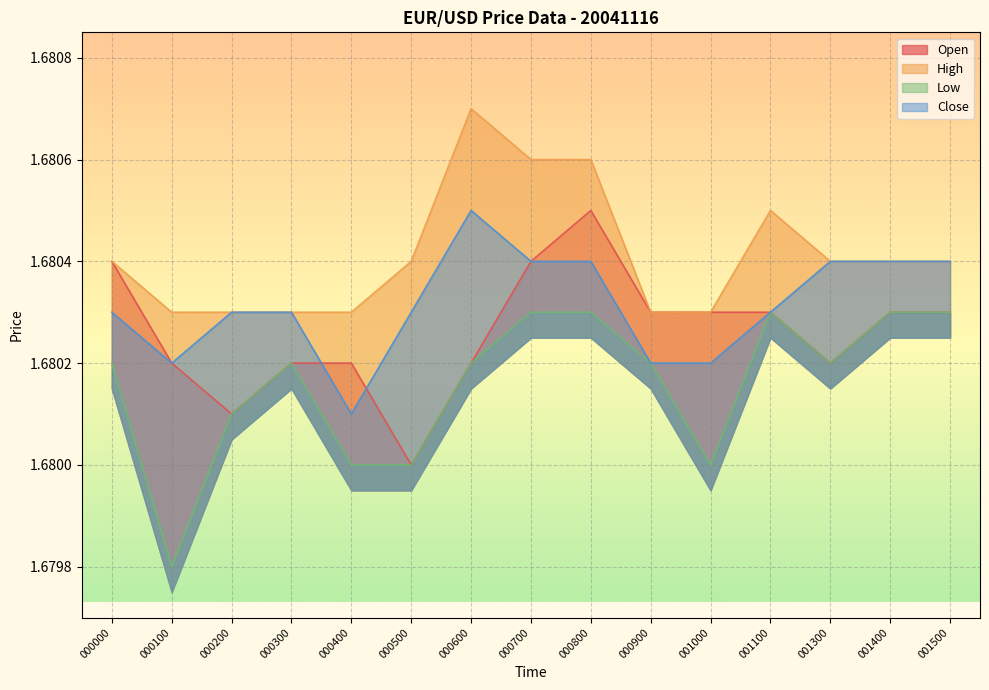

How many Close values are between 1 and 2?

15